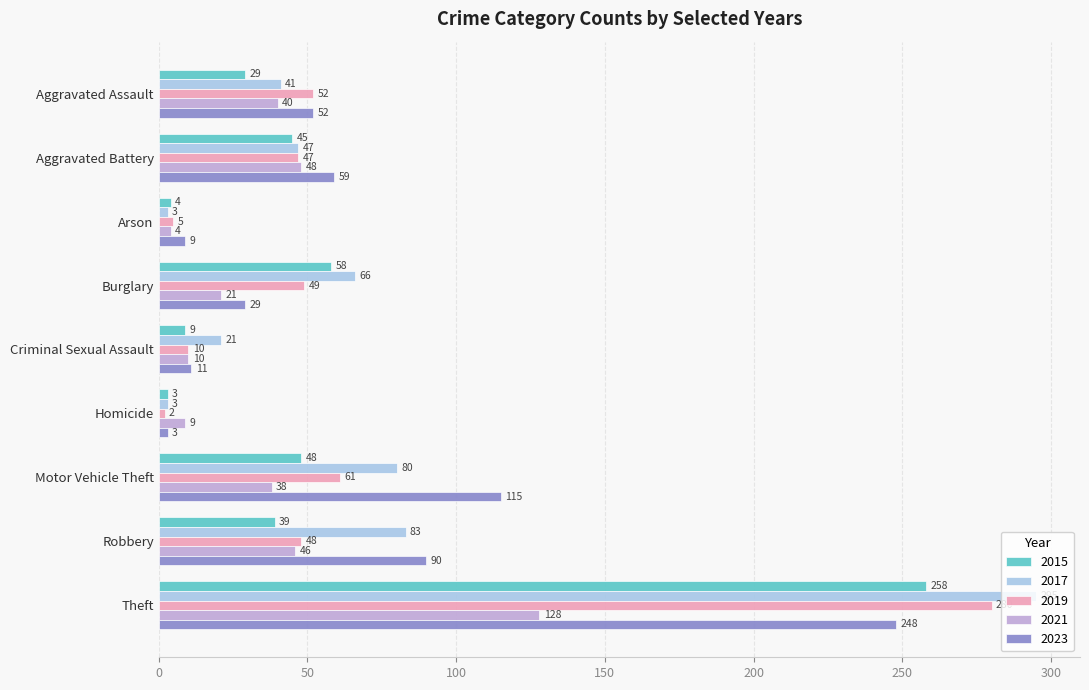

Is it true that 2019 equals 26 at Aggravated Battery?

False